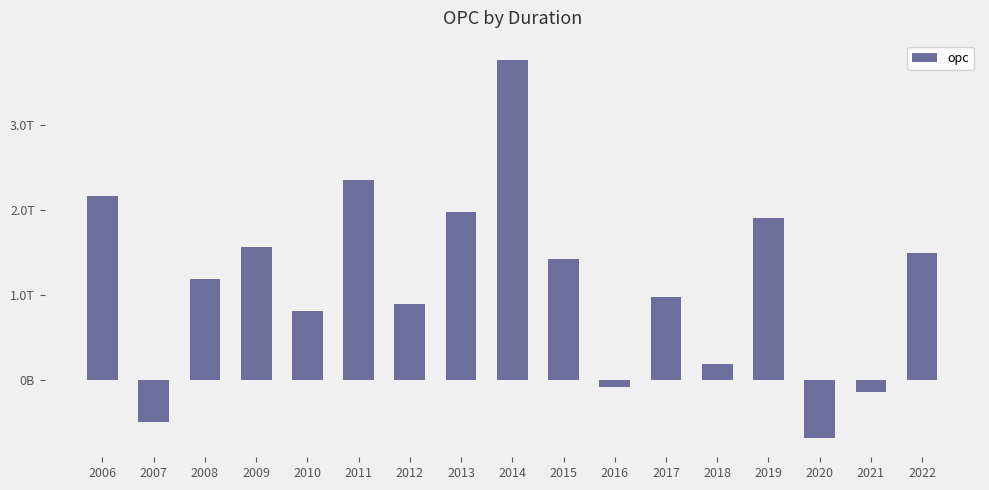

Which label corresponds to the largest value in the chart?

2014